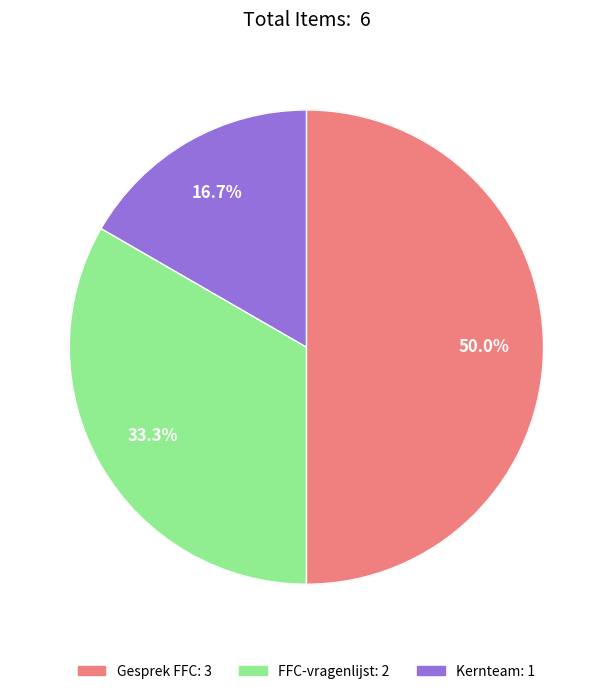

Rank the categories by value from lowest to highest.

Kernteam, FFC-vragenlijst, Gesprek FFC